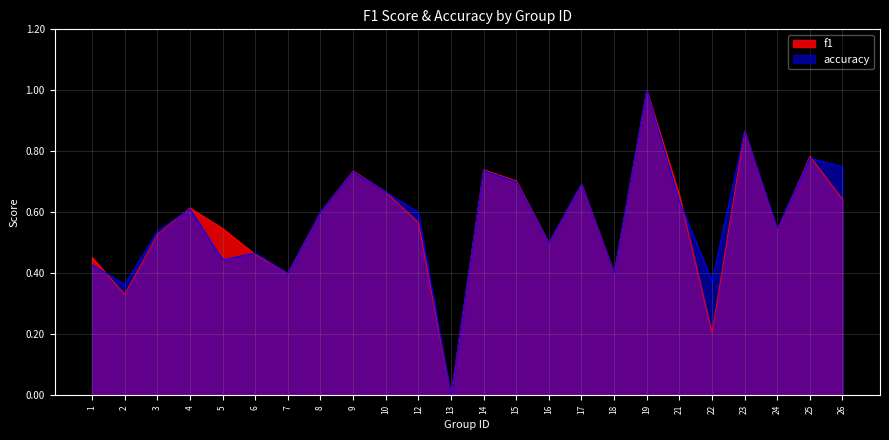

How many data points in accuracy are above 0?

23